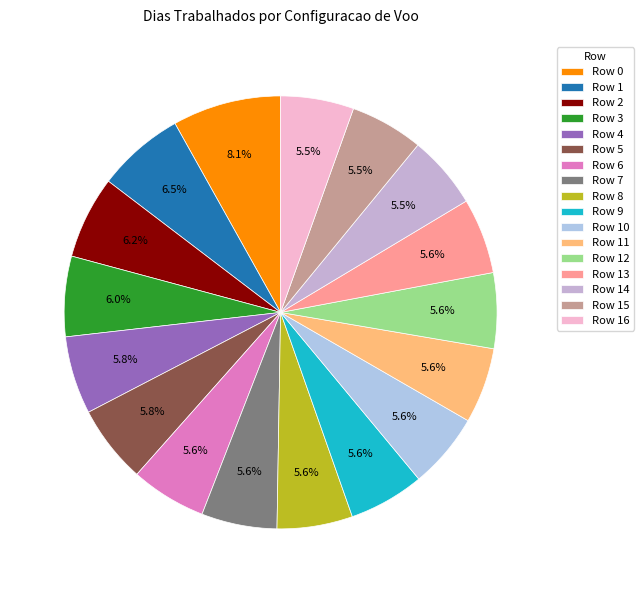

What percentage is the Row 9 slice, to the nearest percent?

6%